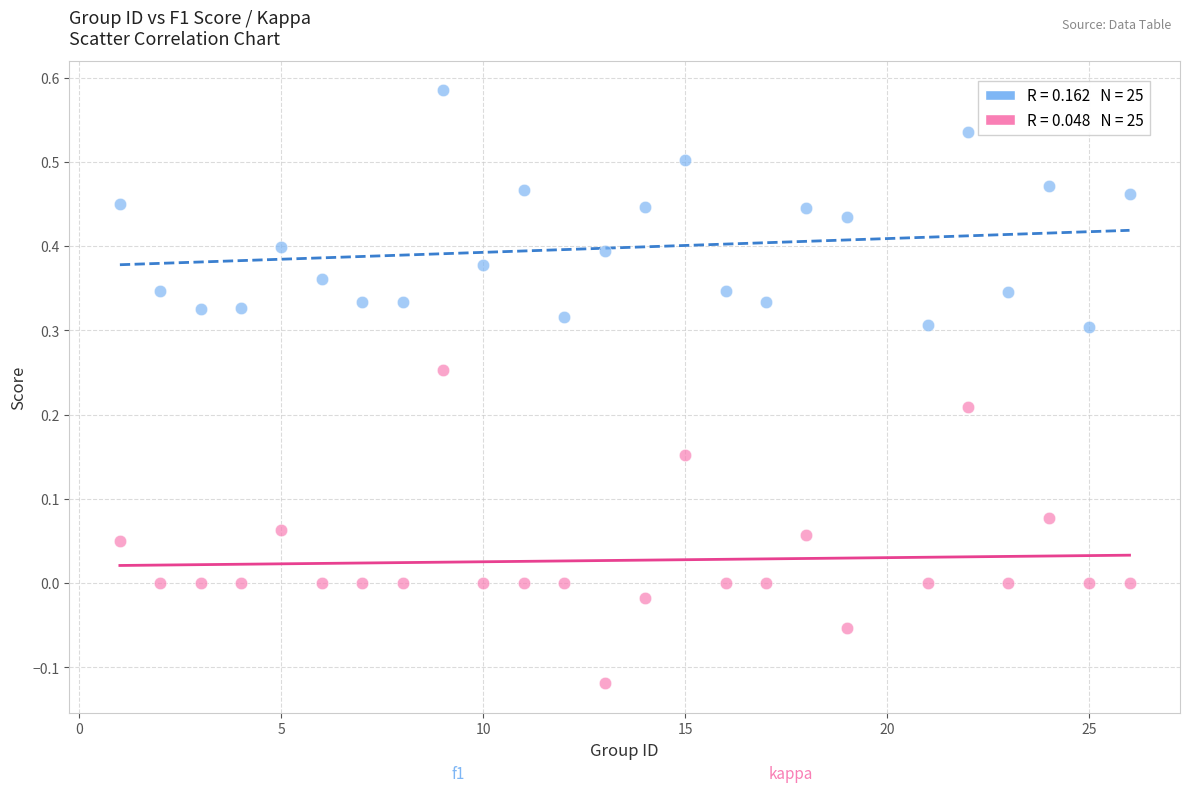

Across all data points, what is the range of X values (max minus min)?

25.0